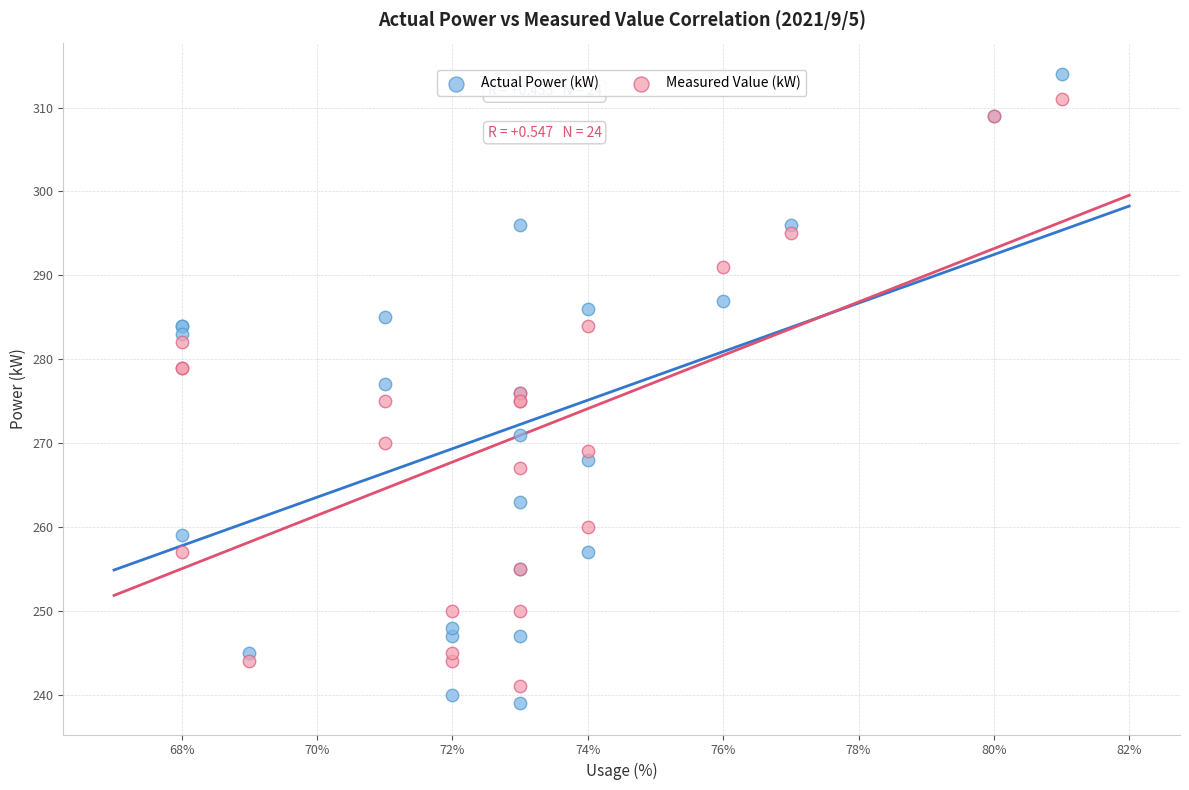

Which series has the widest spread of Y values?

Actual Power (kW)